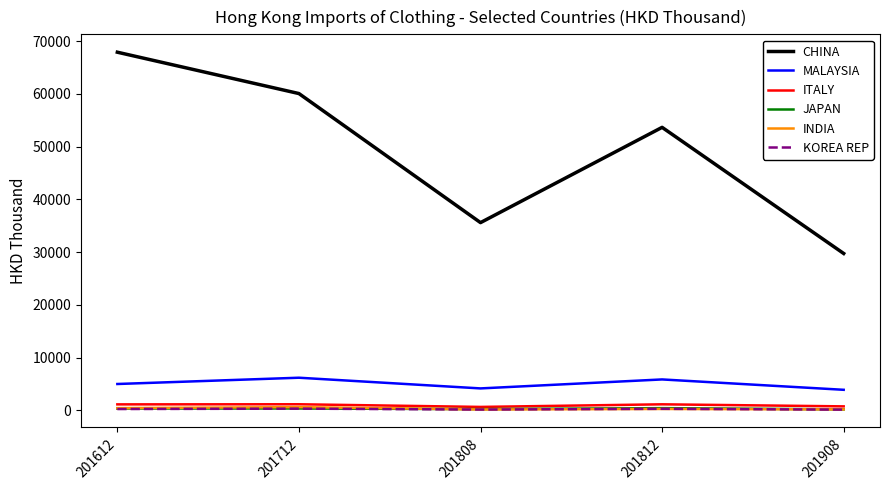

True or false: KOREA REP and CHINA cross at least once.

False